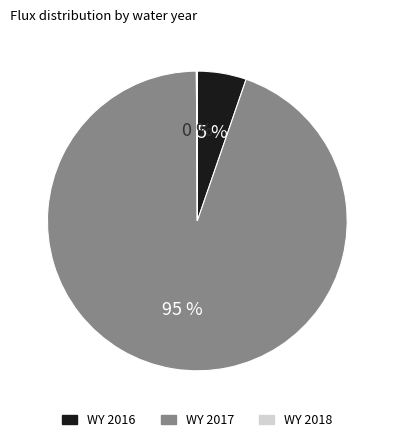

Do WY 2017 and WY 2016 together represent more than half of the pie?

Yes